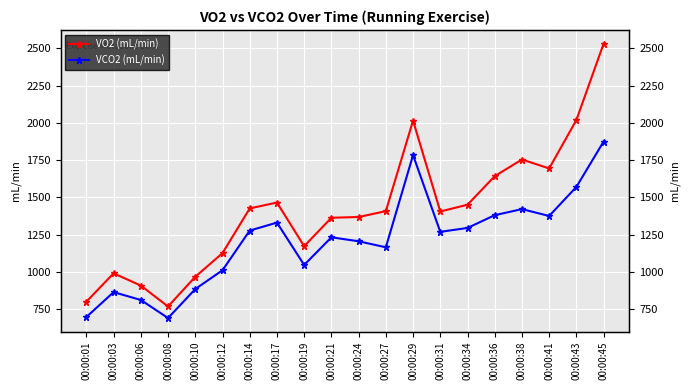

True or false: VO2 (mL/min) and VCO2 (mL/min) intersect in this chart.

False